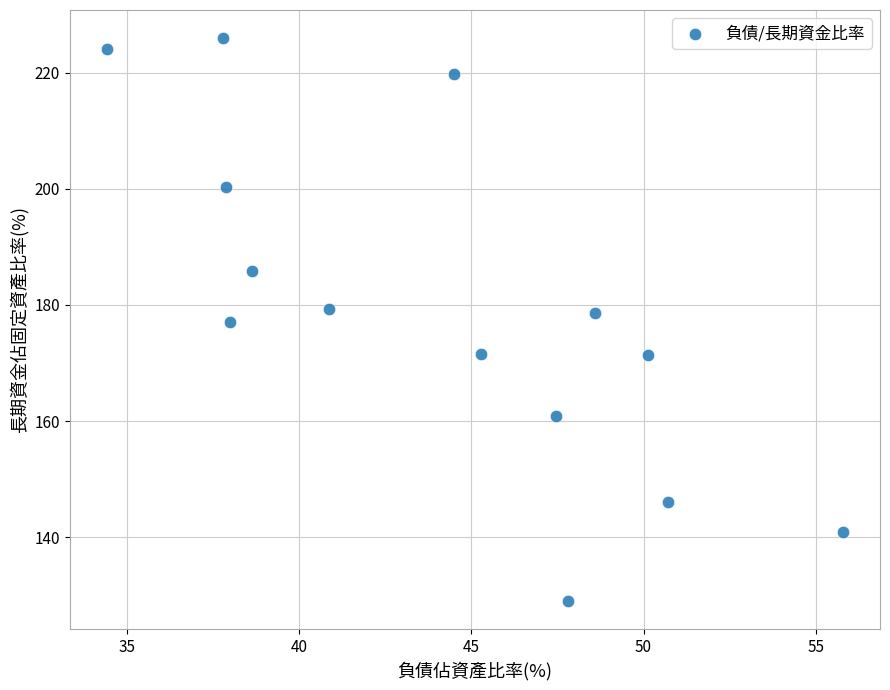

What is the range of X values (max minus min)?

21.4